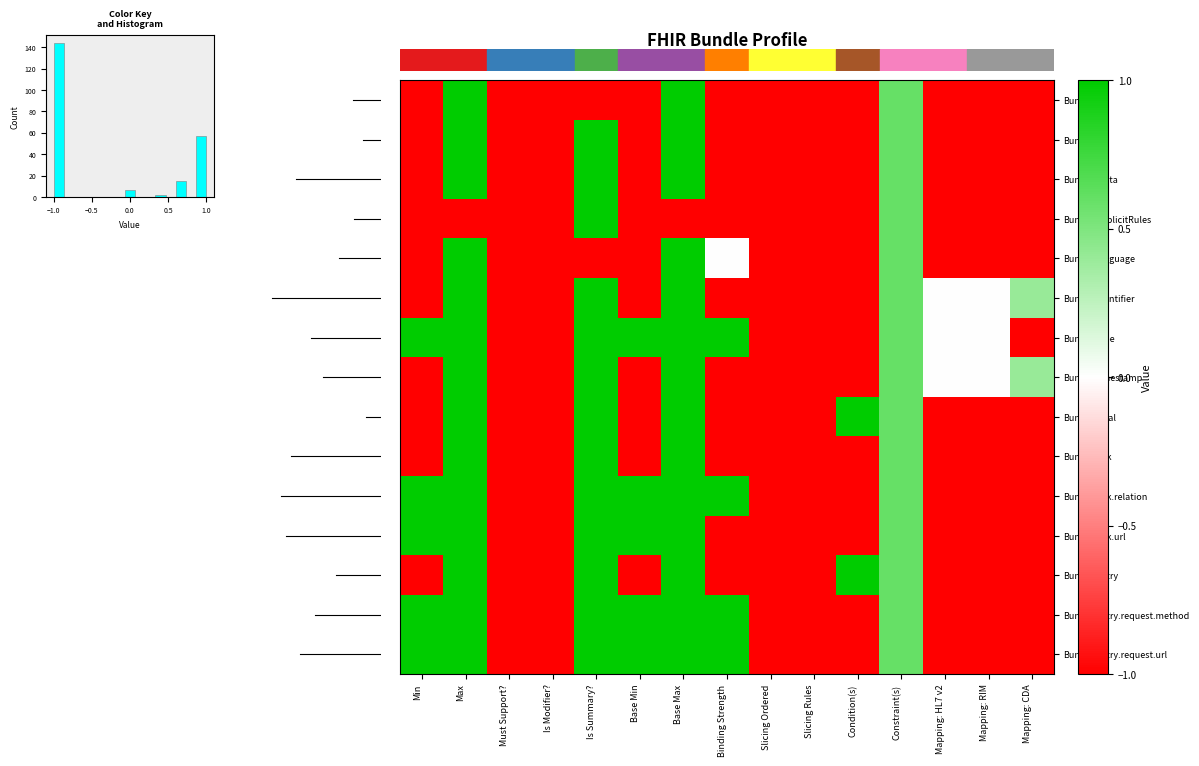

How many categories are shown in the chart?

15